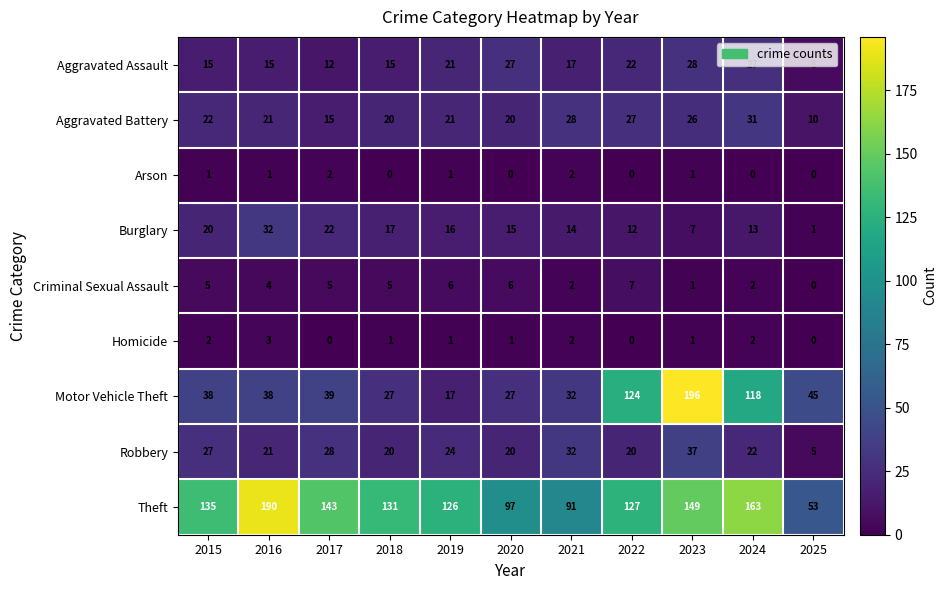

What is the difference between the maximum and second lowest values in the Burglary series?

25